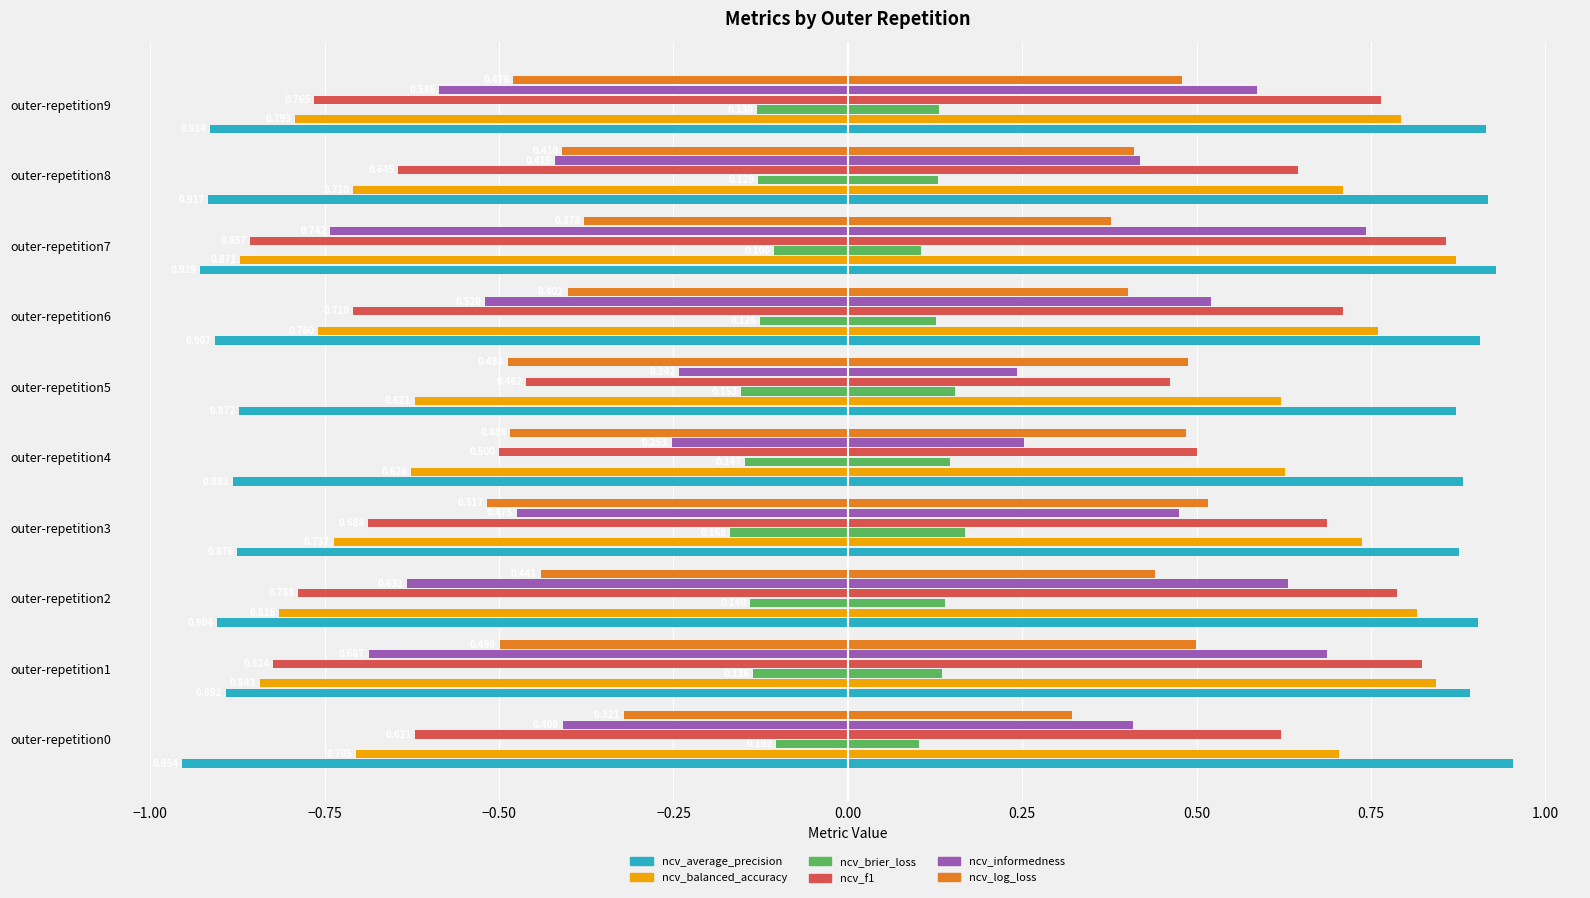

What are all the series names shown in the legend?

ncv_average_precision, ncv_balanced_accuracy, ncv_brier_loss, ncv_f1, ncv_informedness, ncv_log_loss